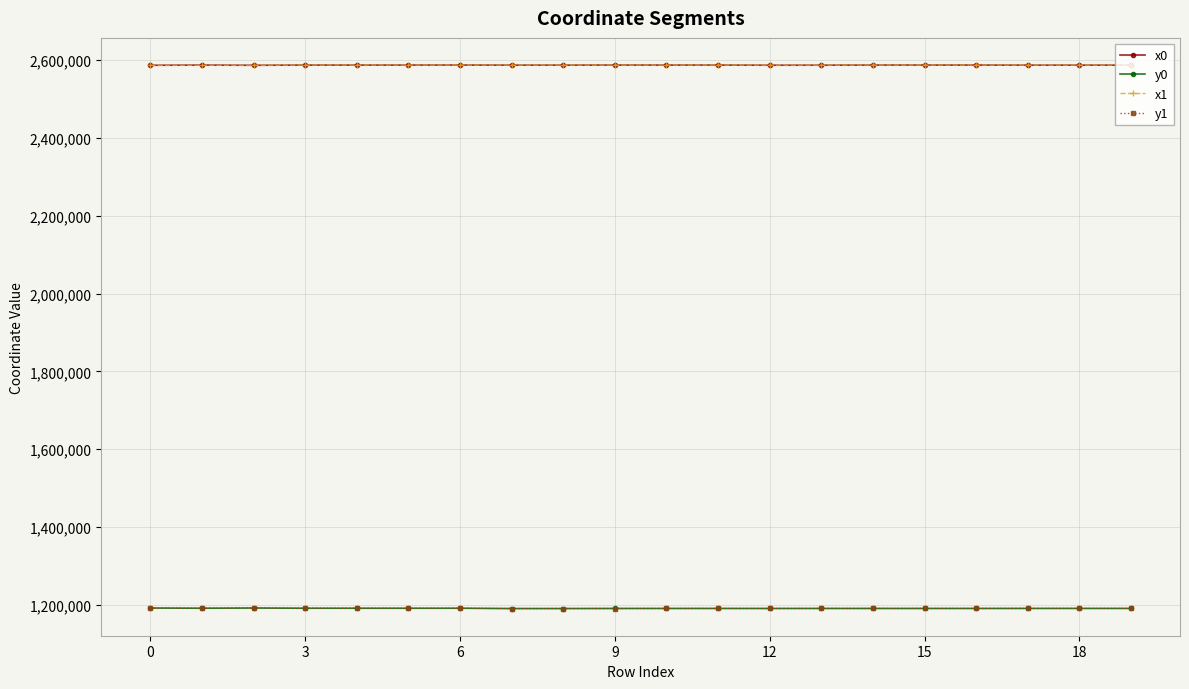

What is the maximum value for x0?

2587198.4